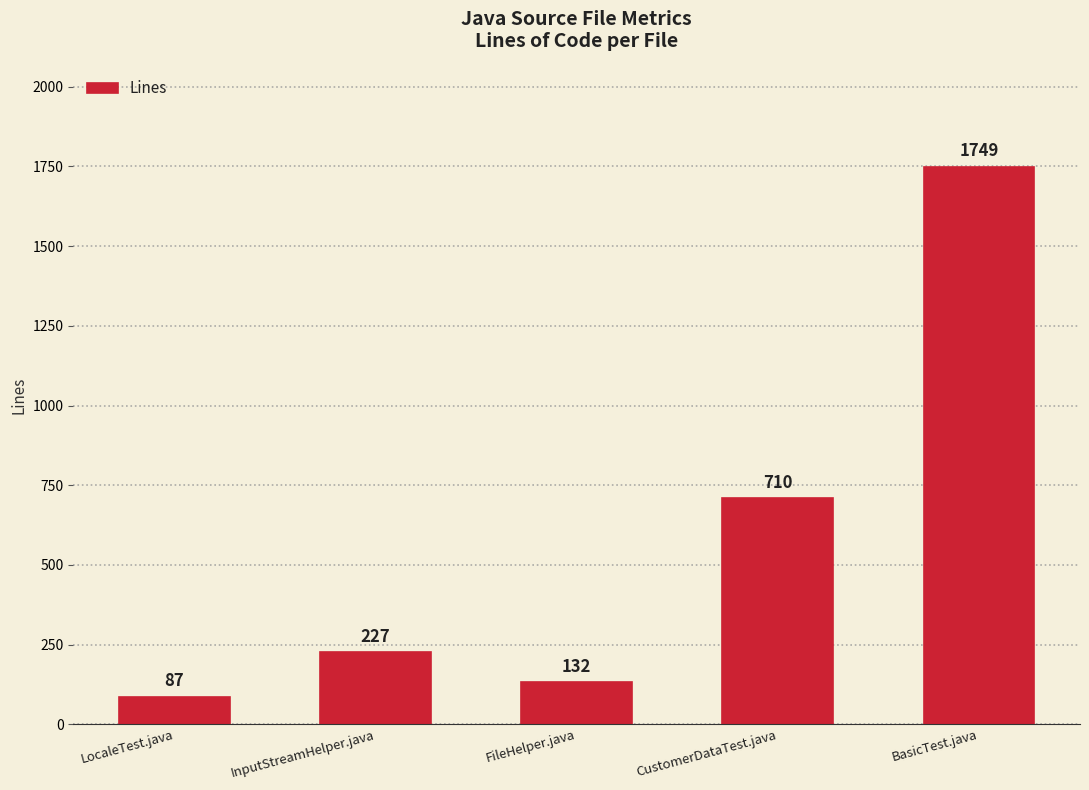

How many data points are less than 227?

2